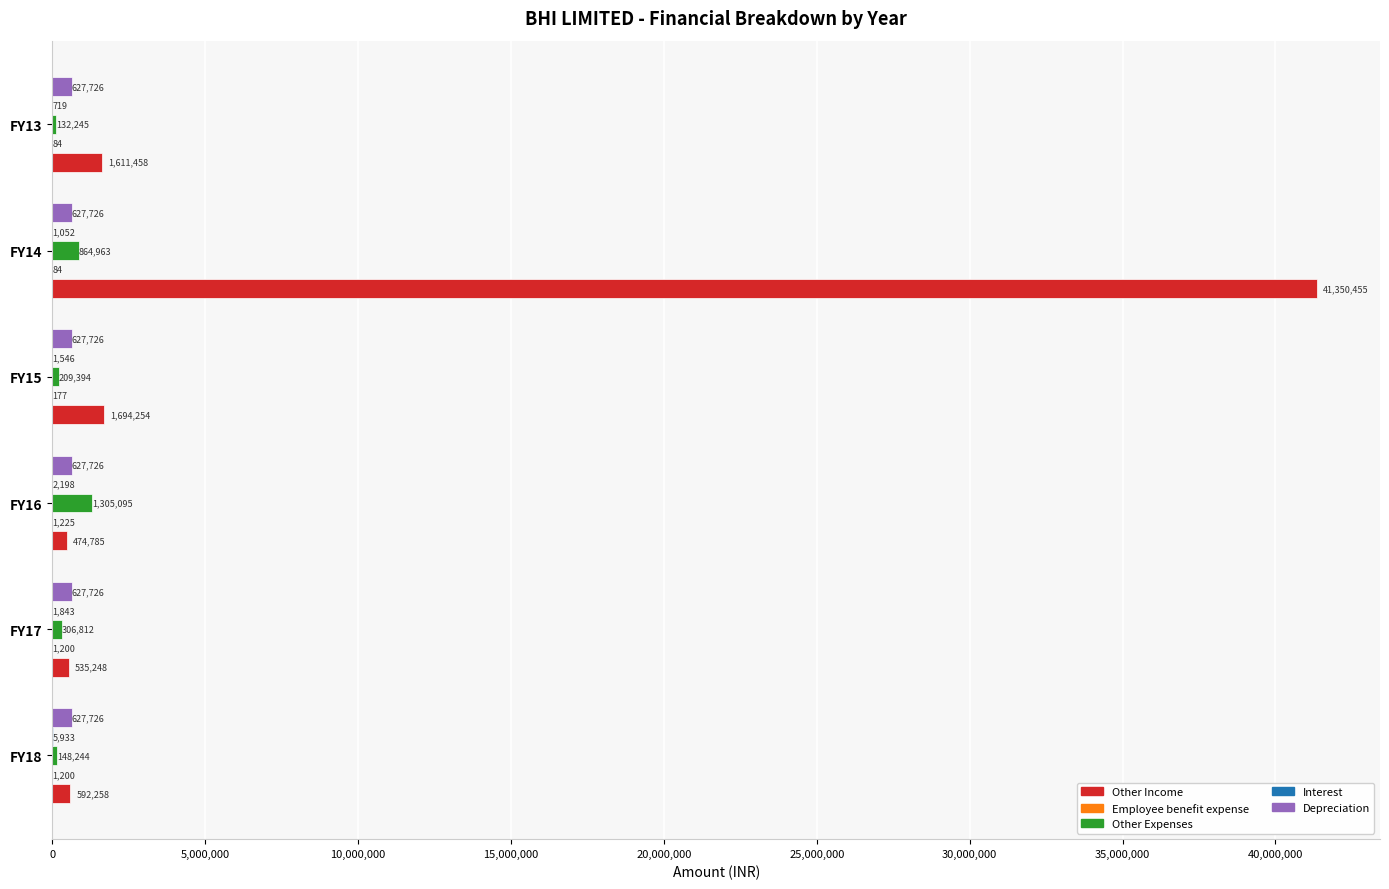

The value of Depreciation at FY14 is 627726. True or false?

True